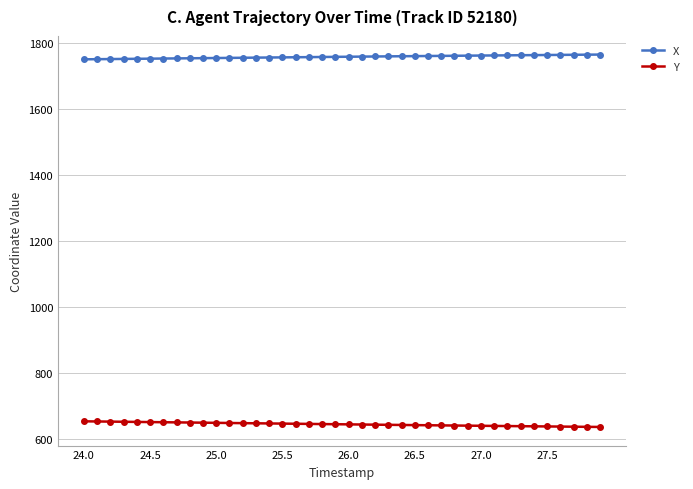

Rank the series by their average value, from highest to lowest.

X, Y